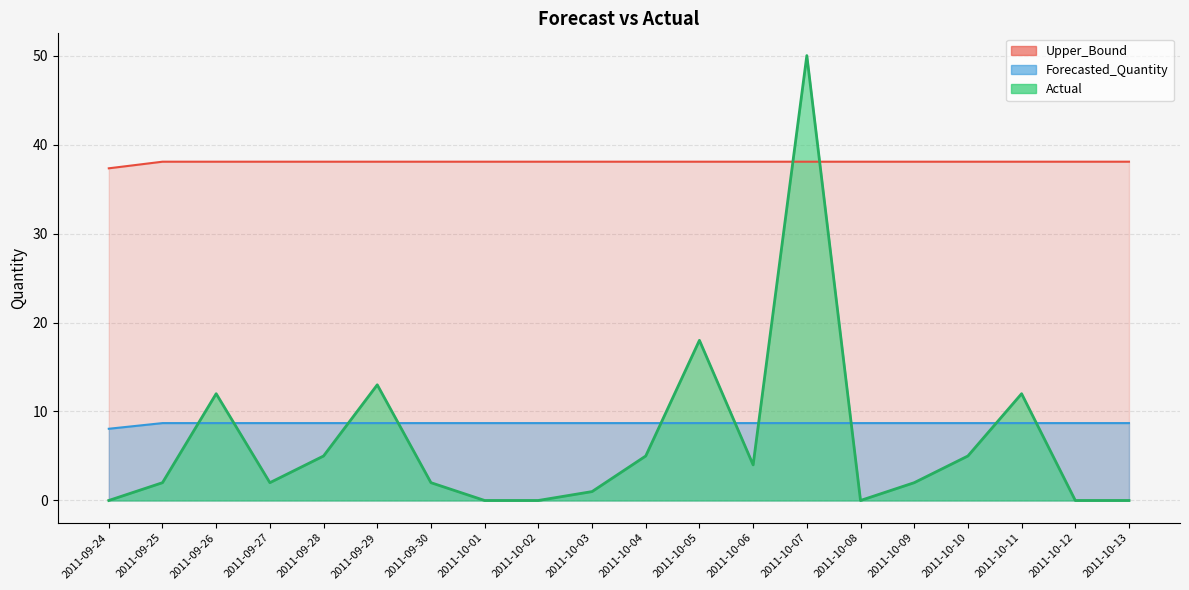

At which label is Forecasted_Quantity closest to 8?

2011-09-24